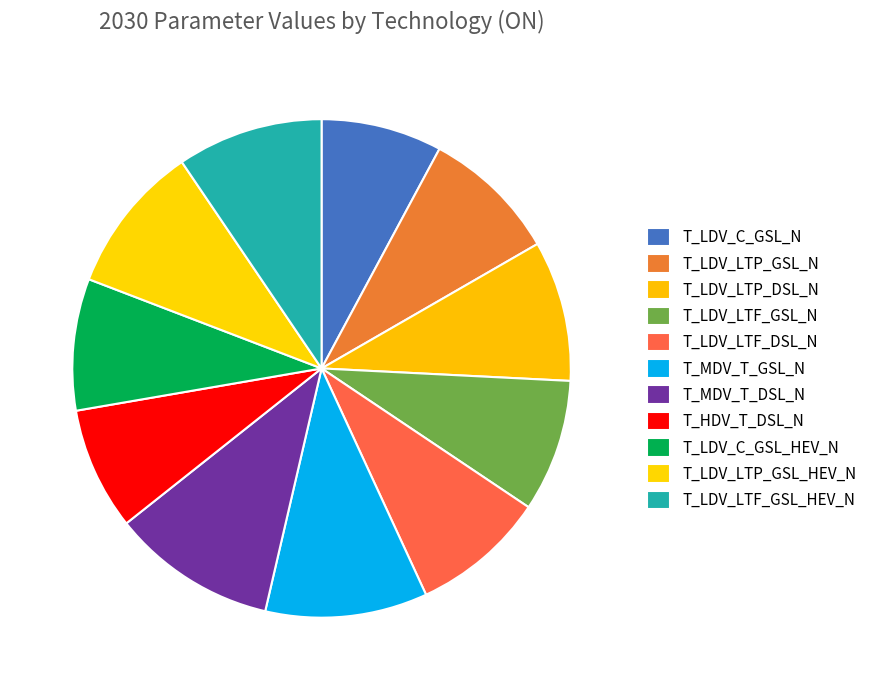

What percentage do T_LDV_LTP_GSL_HEV_N and T_LDV_C_GSL_HEV_N together represent?

18.2%